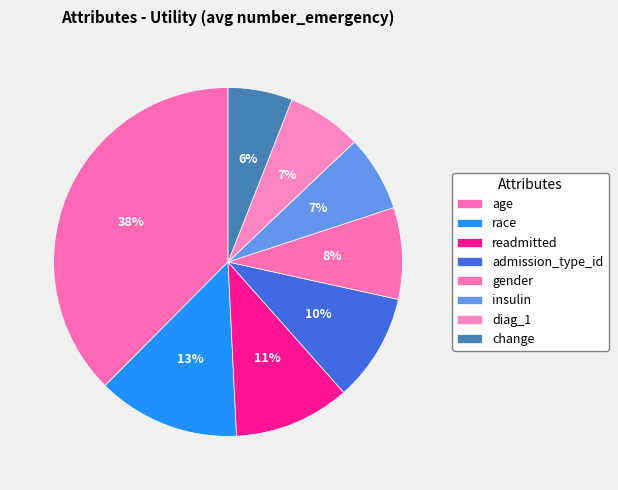

To the nearest percent, what is the average slice percentage?

12%